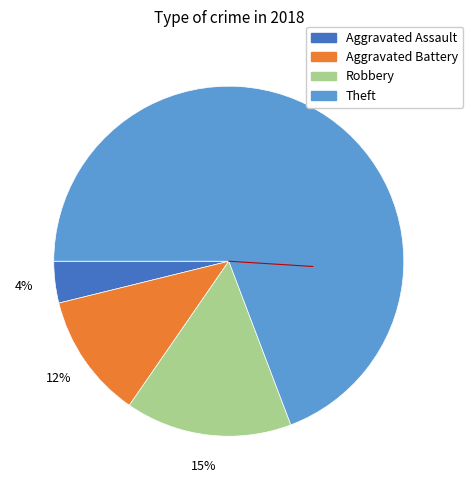

To the nearest percent, what is the average slice percentage?

25%